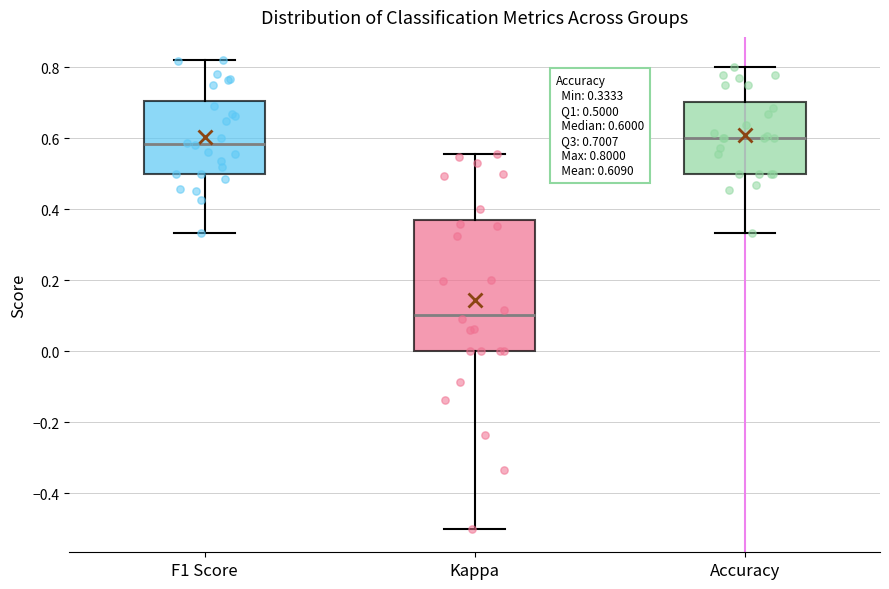

Which box has the lowest median line?

Kappa